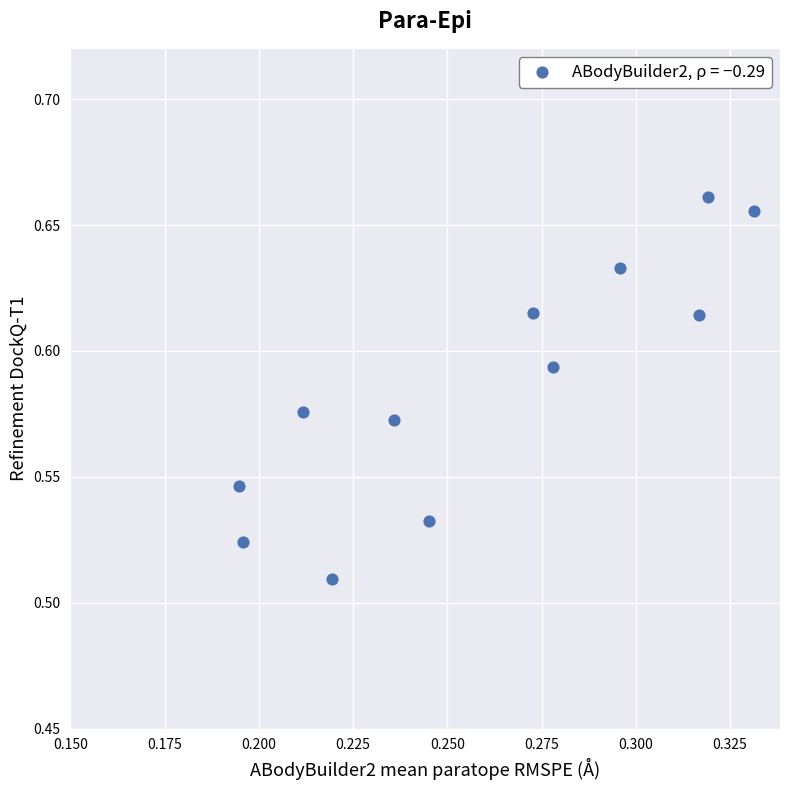

What is the average X value?

0.3